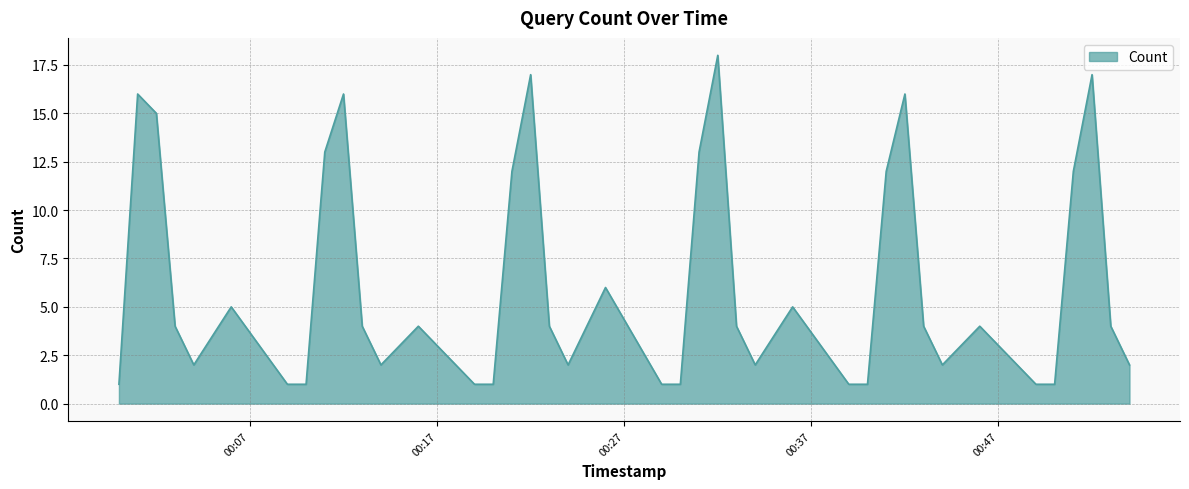

What is the difference between the maximum and minimum values?

17